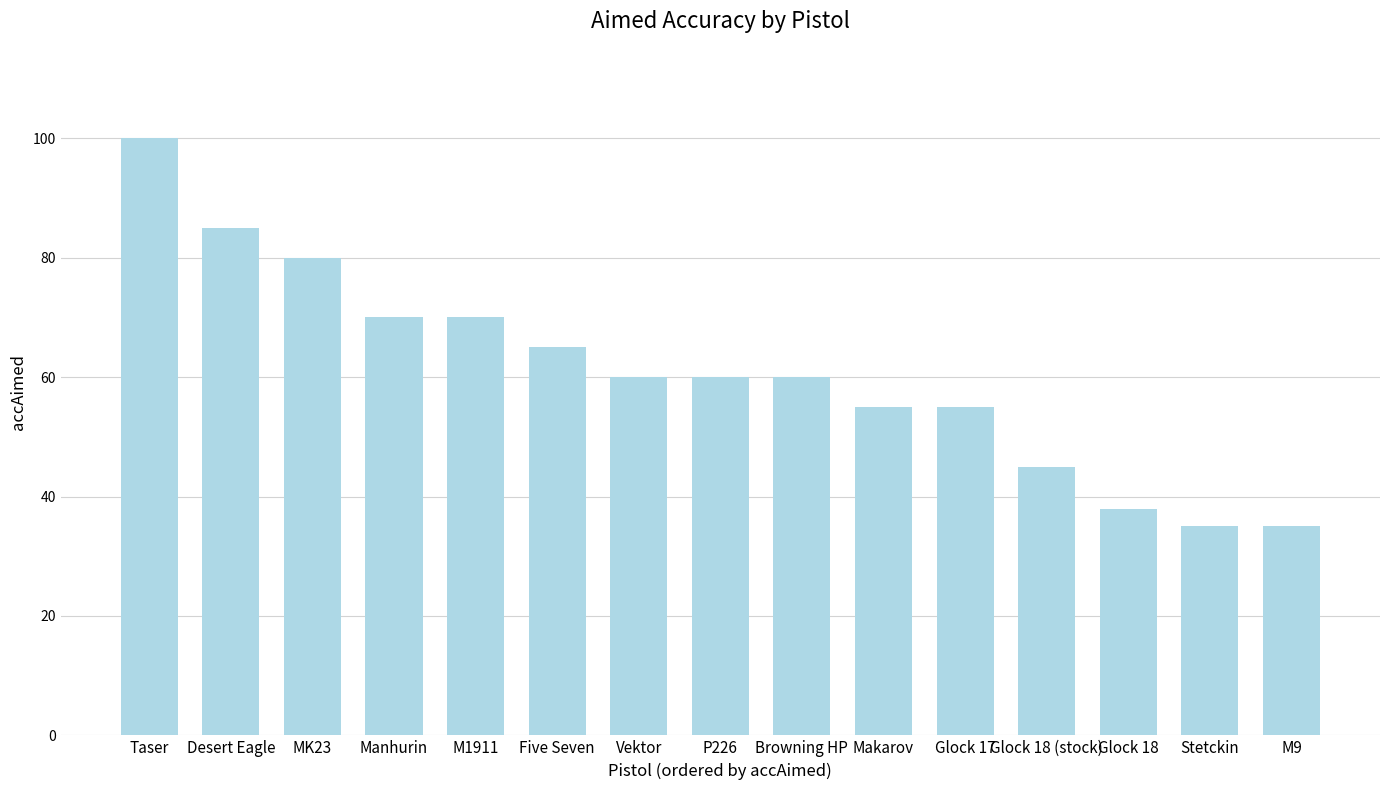

What is the difference between the maximum and minimum values?

65